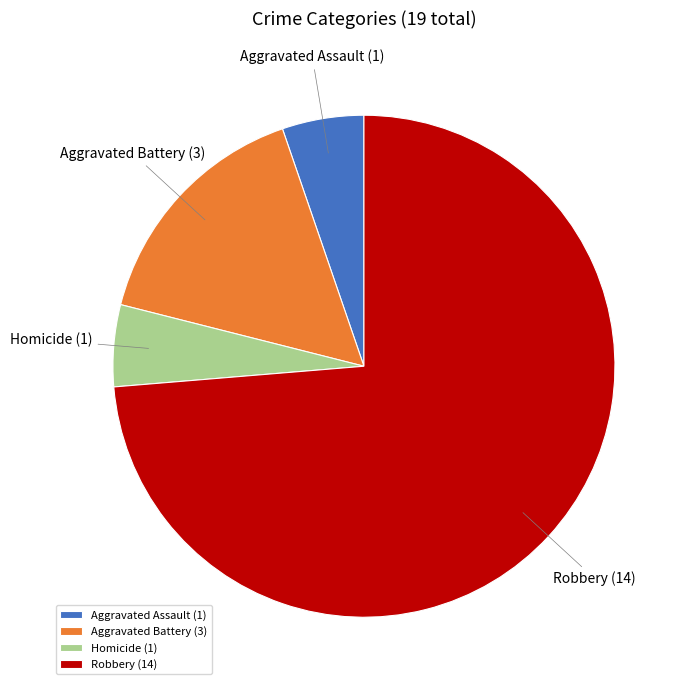

Approximately how many times larger is the value at Robbery compared to Aggravated Assault?

14.0